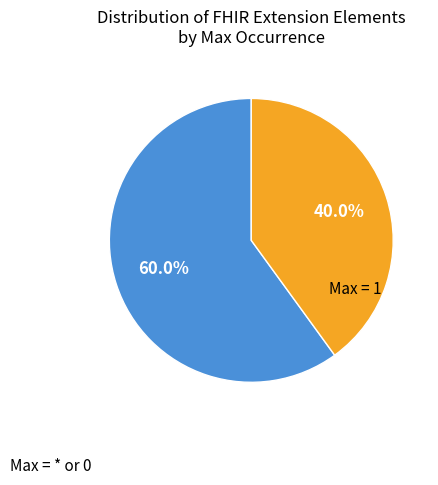

To the nearest percent, what is the average slice percentage?

50%